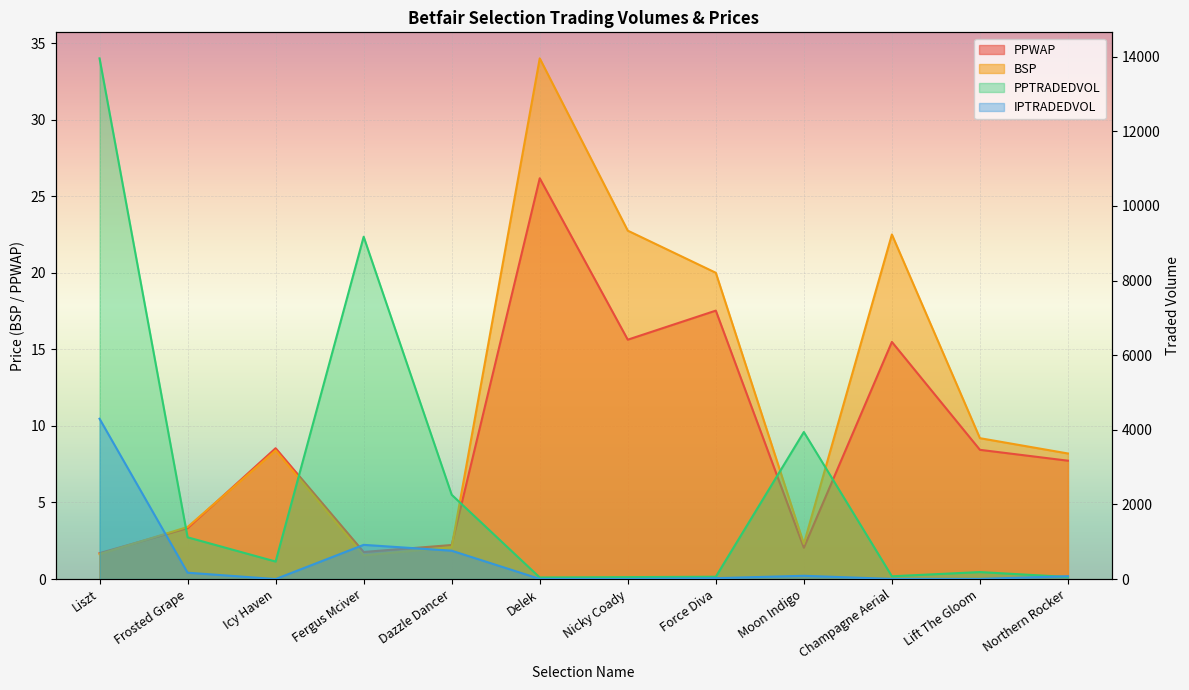

The value of PPTRADEDVOL at Force Diva is 62.5. True or false?

True